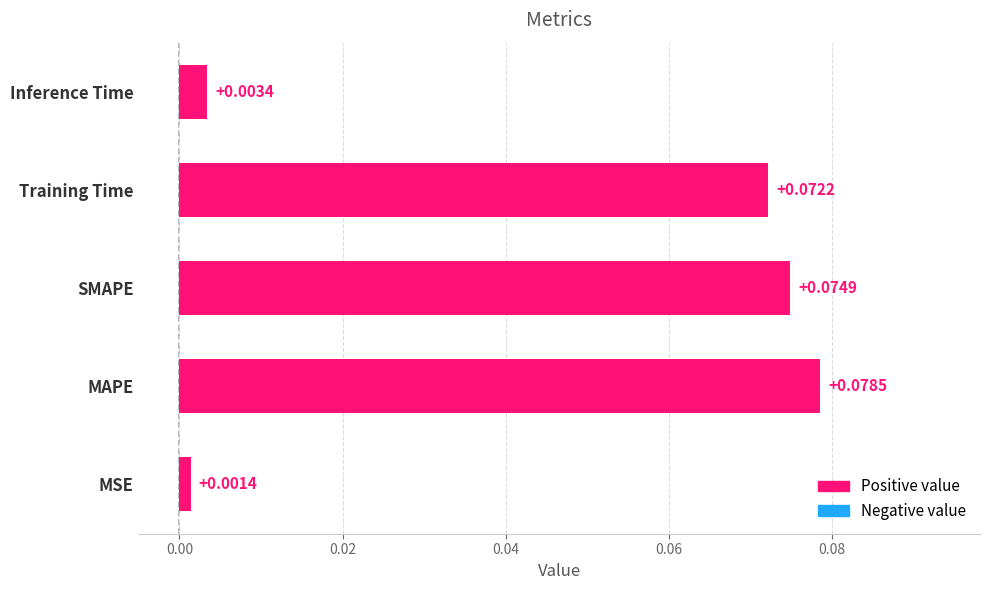

At which label is the value closest to 0?

MSE